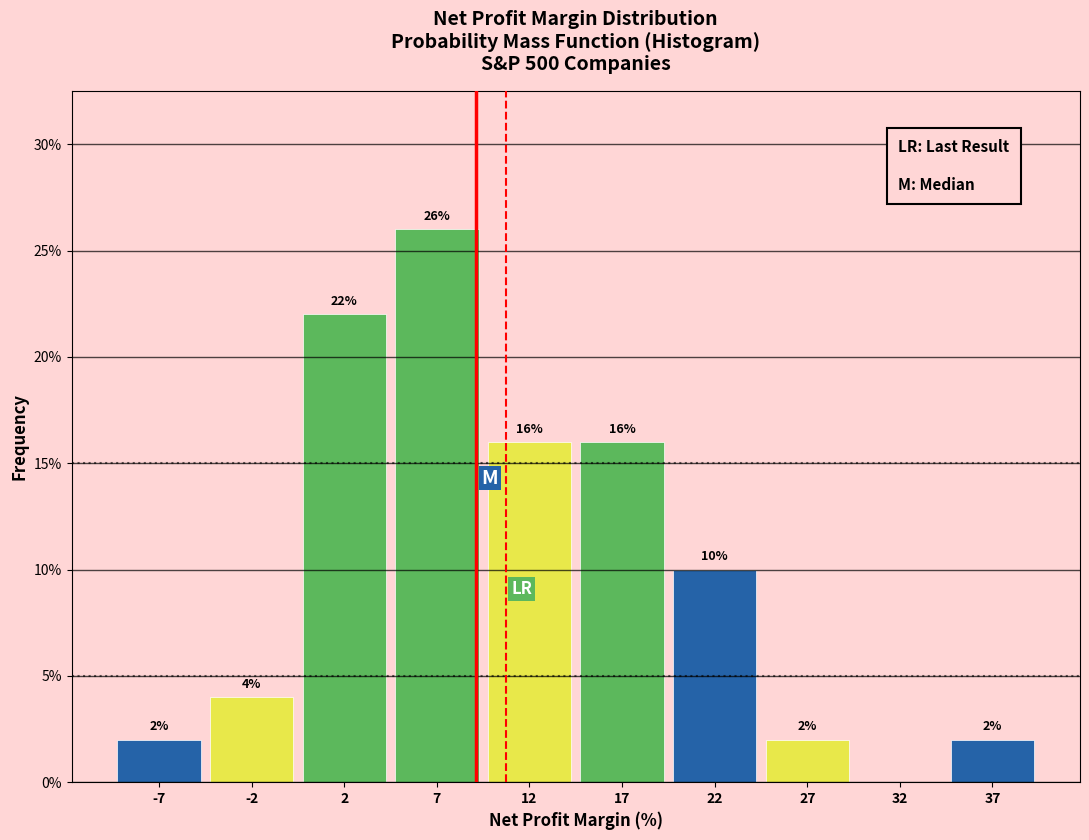

Which range on the x-axis has the tallest bar?

5 to 10